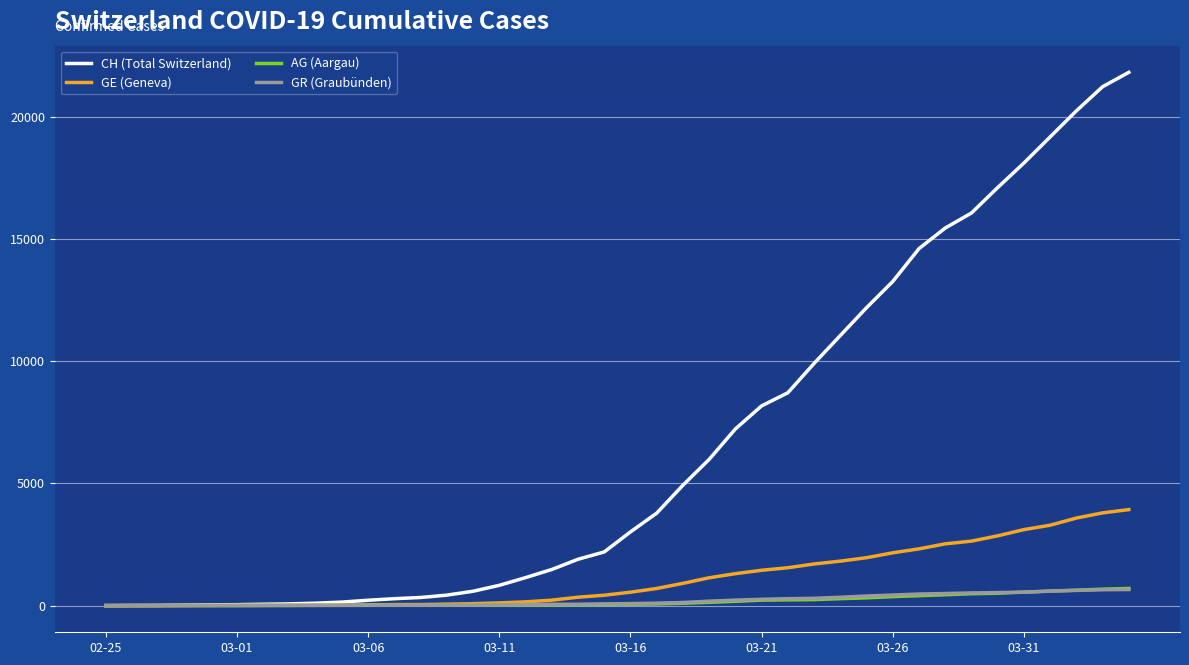

Which series has the largest total across all categories?

CH (Total Switzerland)